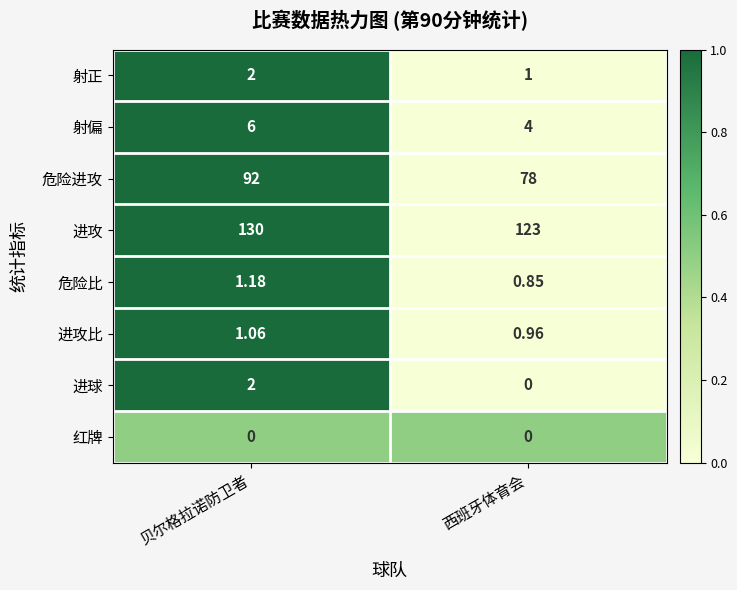

Rank the categories by 危险比 value from lowest to highest.

西班牙体育会, 贝尔格拉诺防卫者